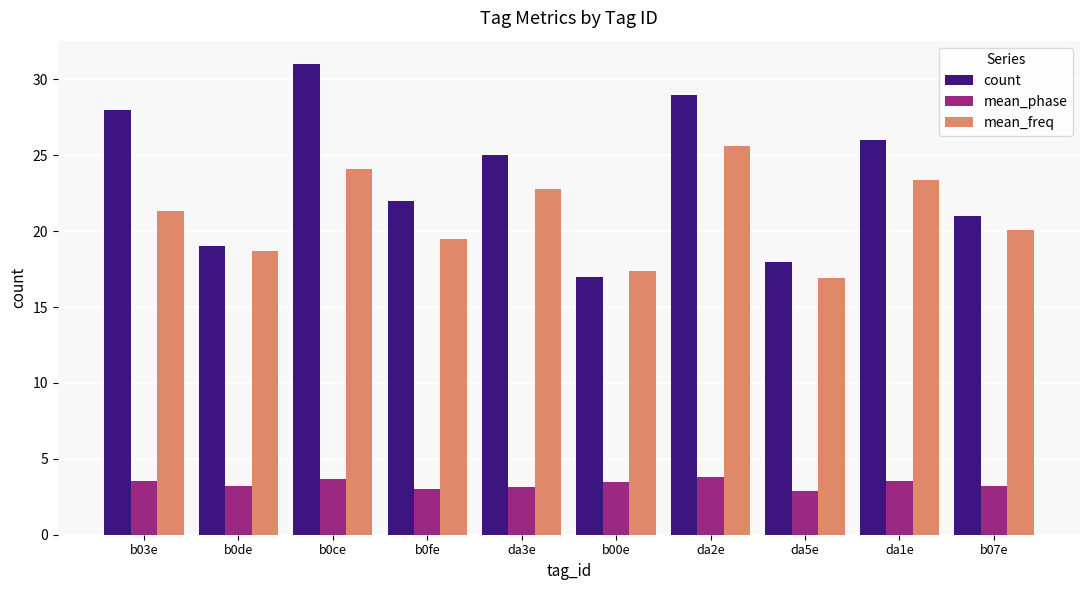

Which series has the largest total across all categories?

count